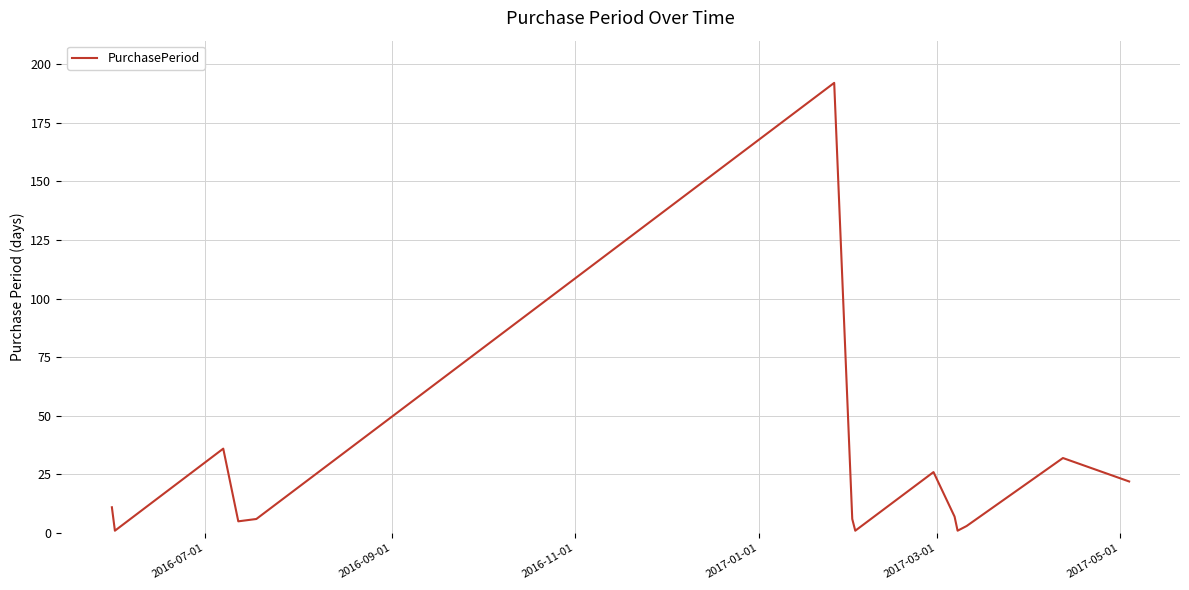

How many categories are shown in the chart?

14